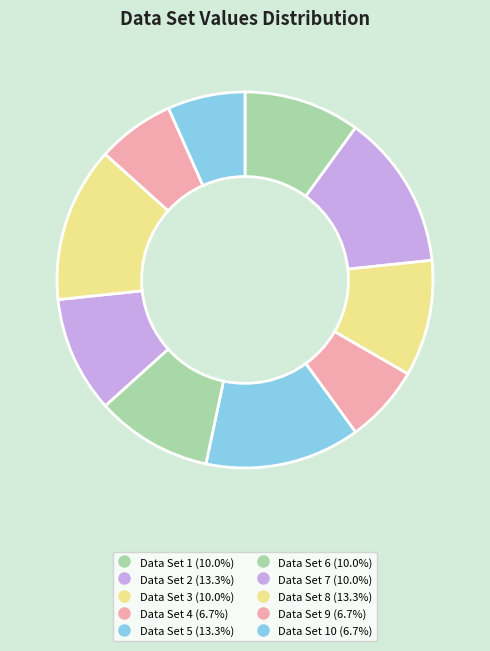

To the nearest percent, what is the average slice percentage?

10%